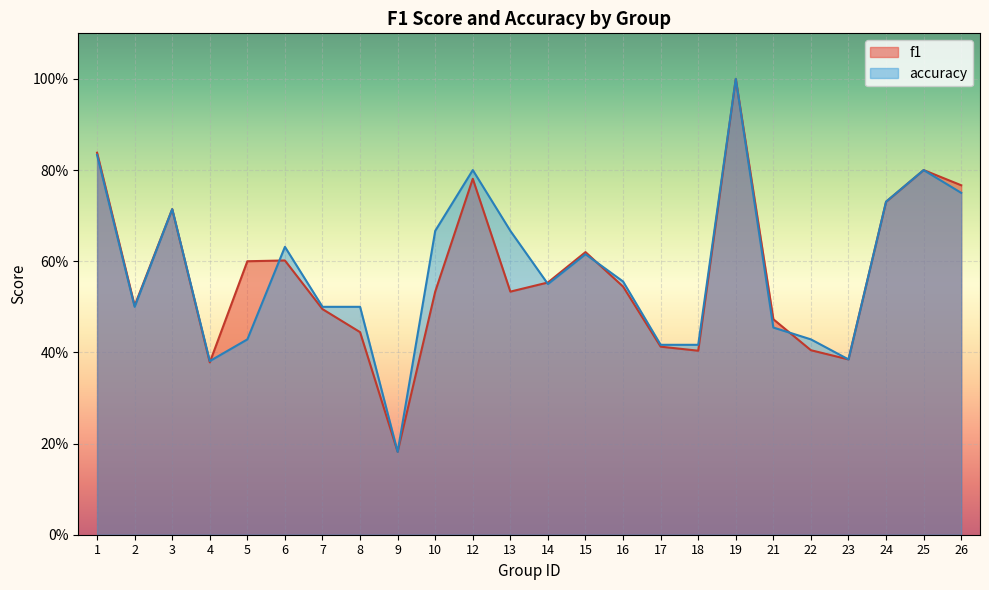

List the series in order of their peak value, highest first.

f1, accuracy